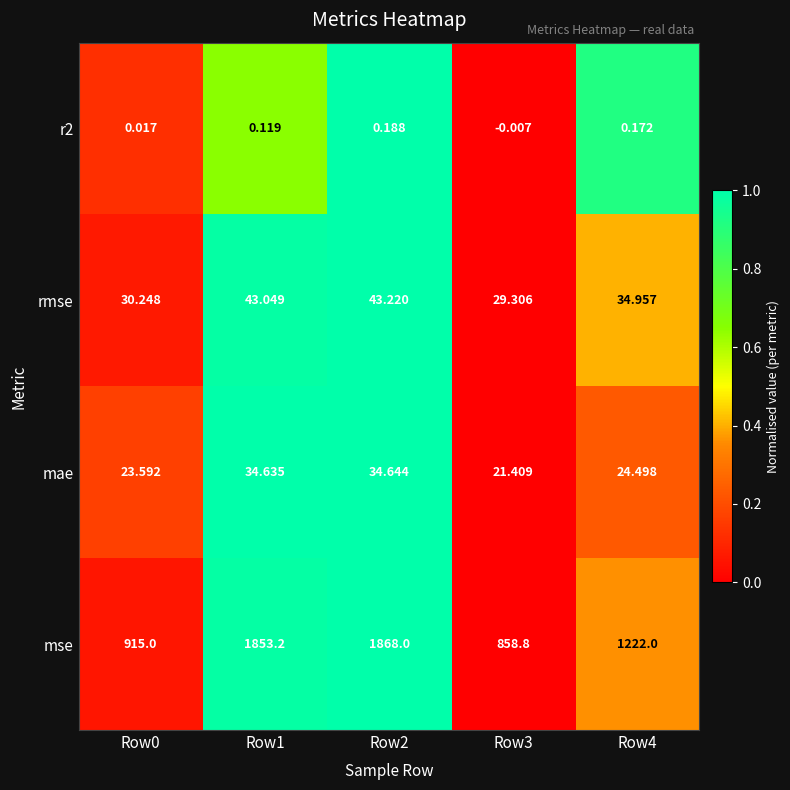

Is the value of rmse at Row1 greater than the value of r2 at Row4?

Yes